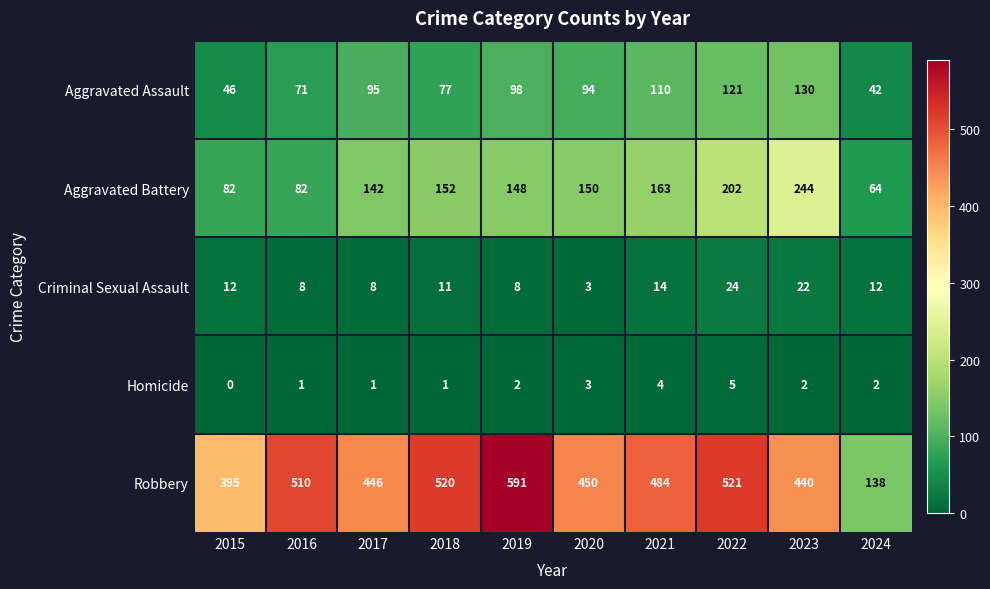

Which series has the widest spread of values?

Robbery